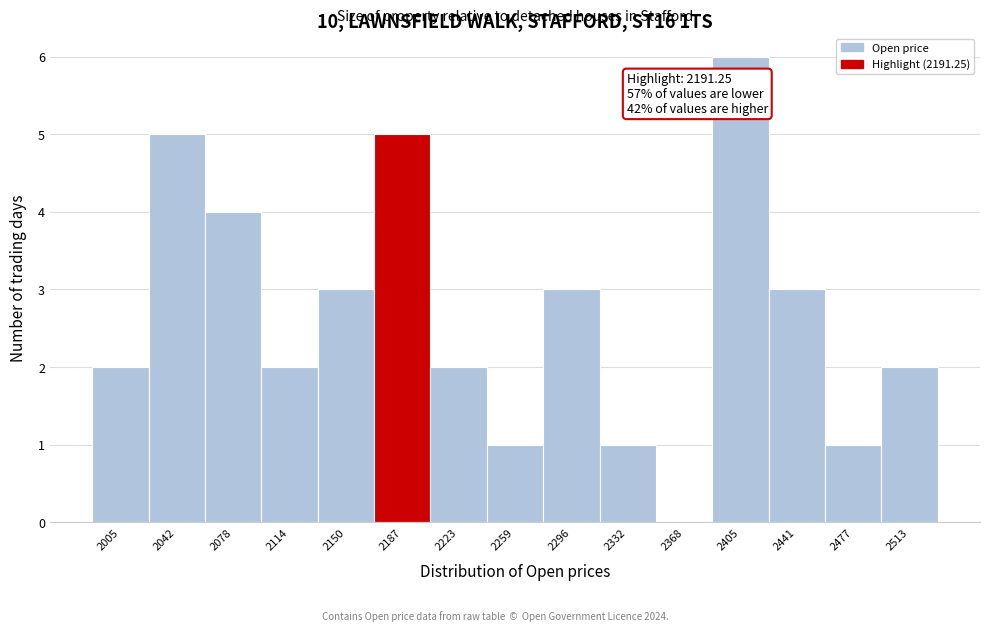

Which range on the x-axis has the tallest bar?

2385 to 2425